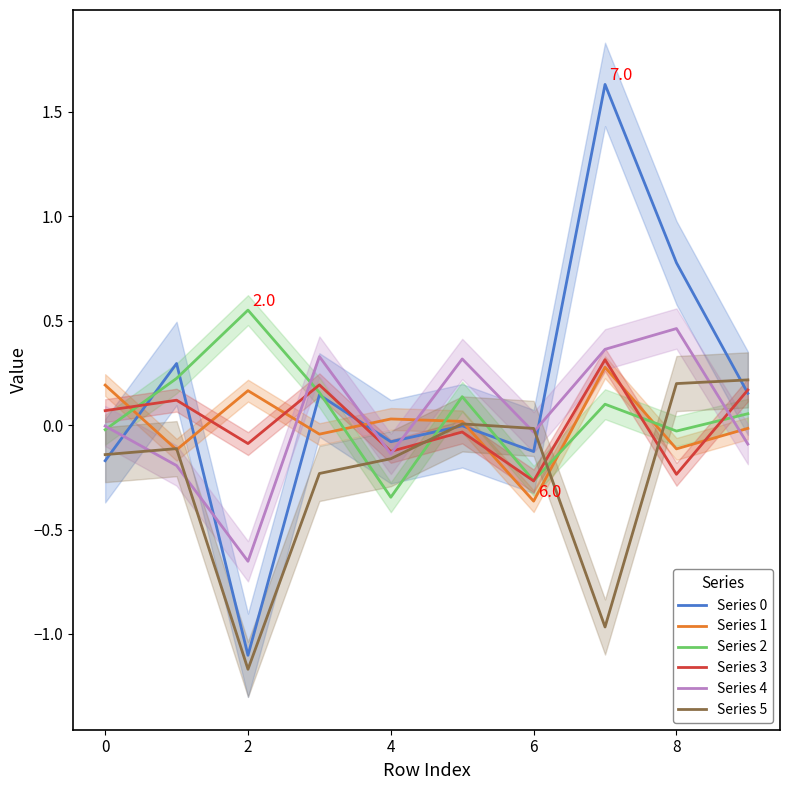

At which category does Series 1 reach its first local peak?

2